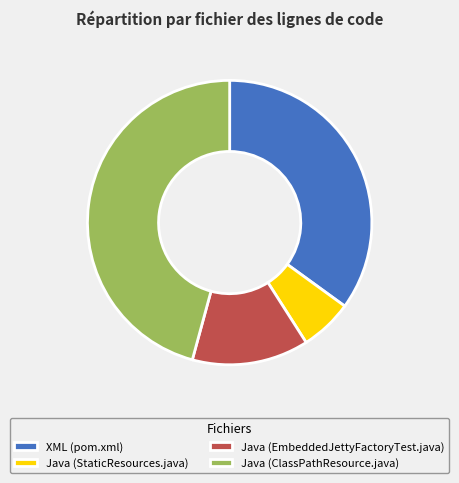

To the nearest percent, what is the average slice percentage?

25%